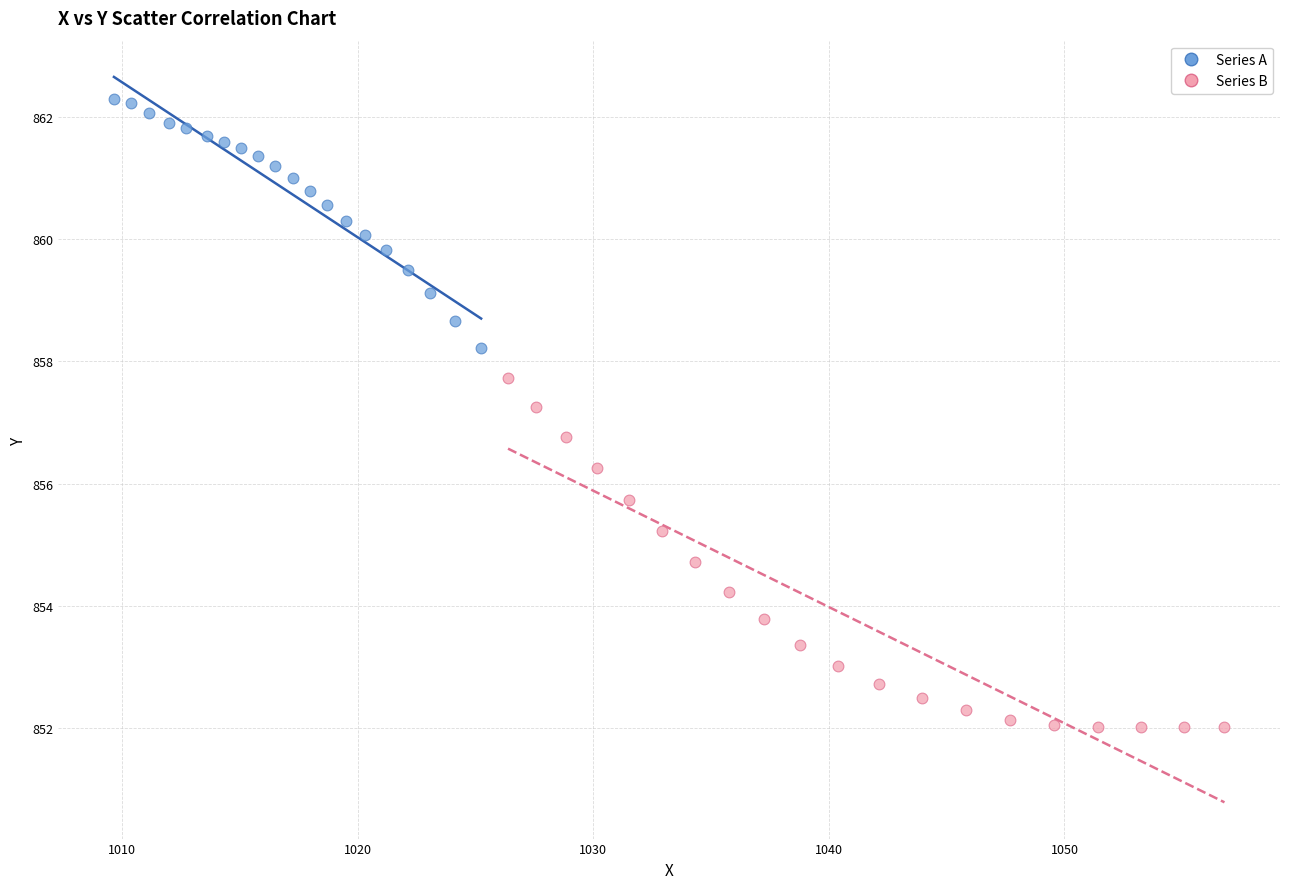

Which series contains the highest Y value?

Series A